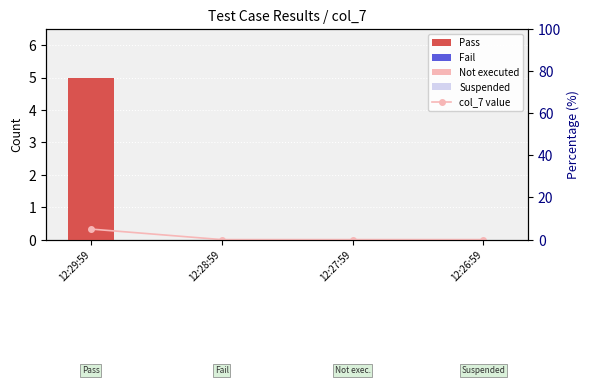

Which series has the largest range (max minus min)?

Pass